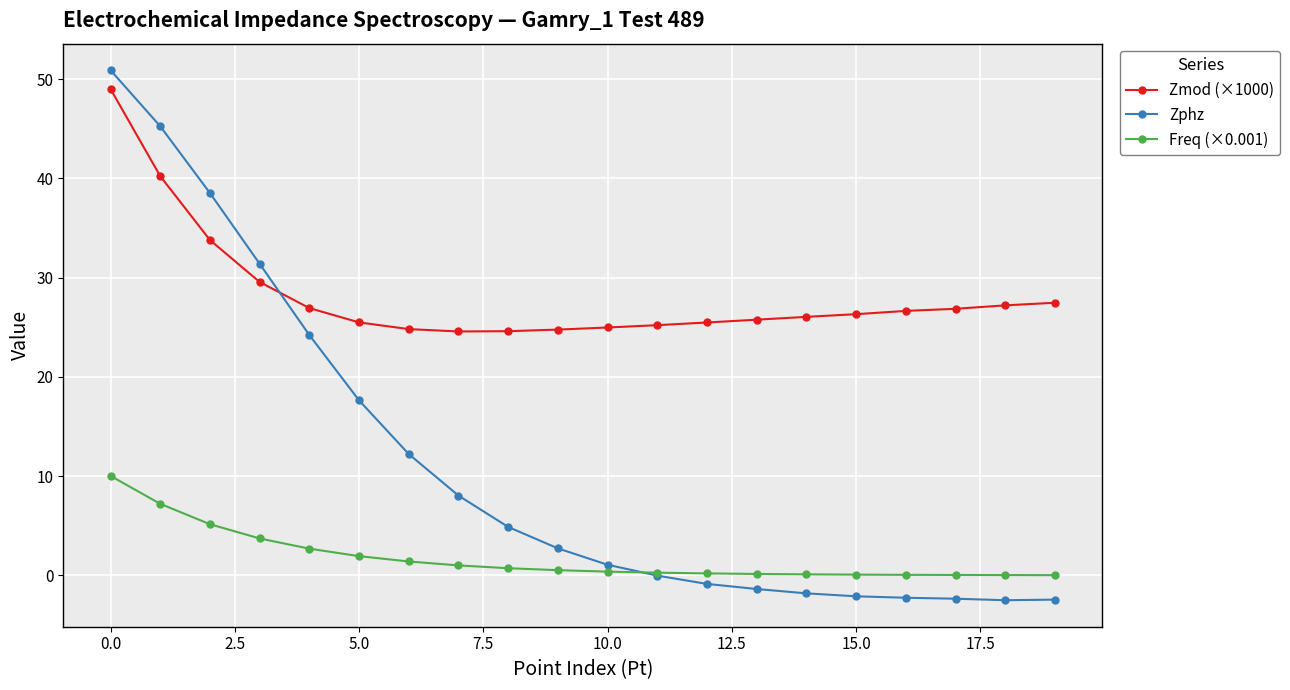

What is the difference between the maximum and minimum values in the Zmod (×1000) series?

24.4